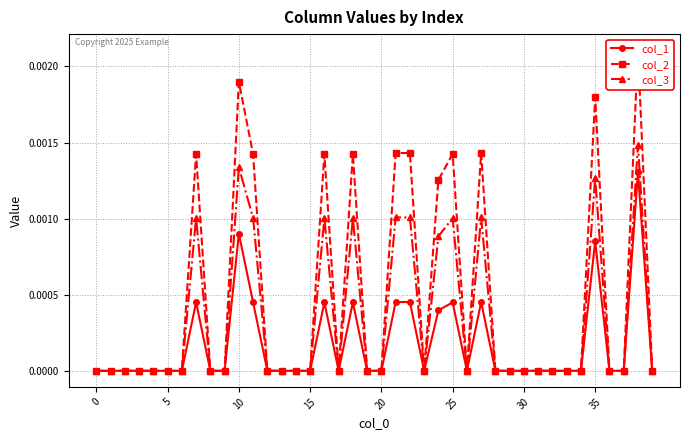

True or false: col_1 has a value of 0.0 at 15.

True